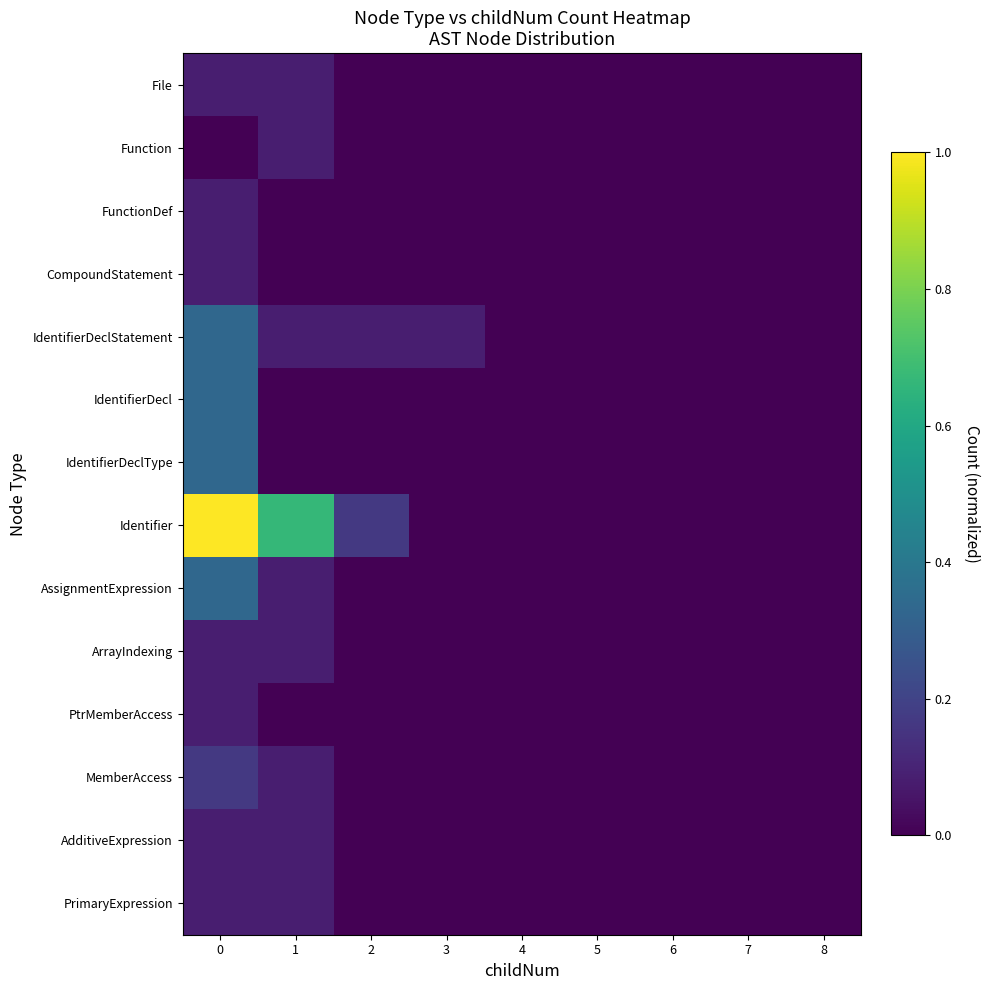

What is the difference between the highest and lowest values at 2?

0.2